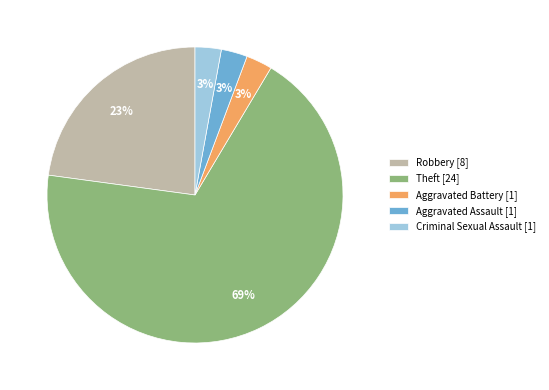

Which has a higher value, Aggravated Battery [1] or Robbery [8]?

Robbery [8]